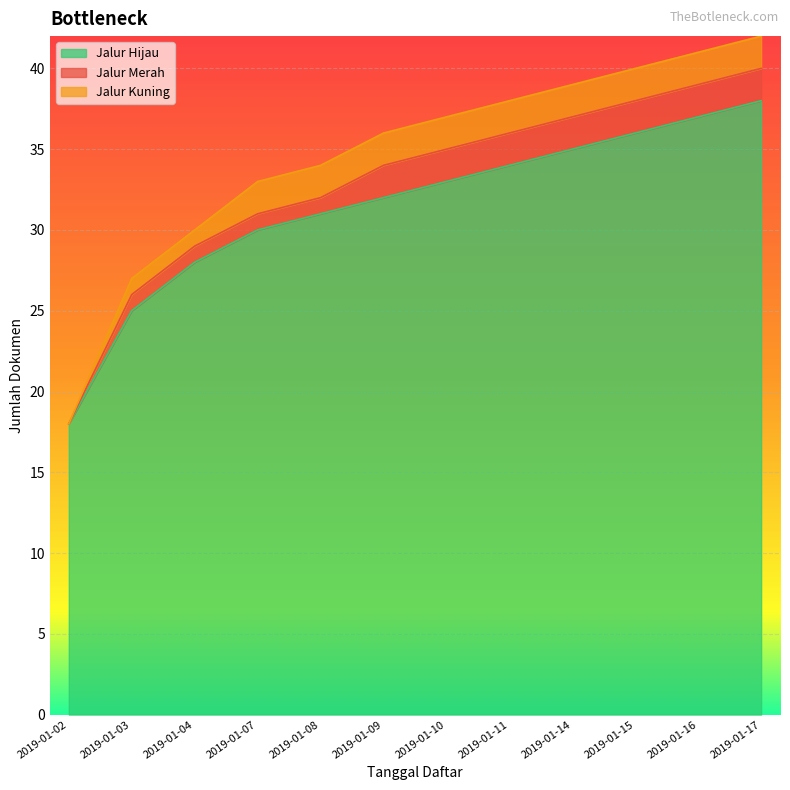

True or false: Jalur Merah has more than 2 points higher than both neighbors.

False